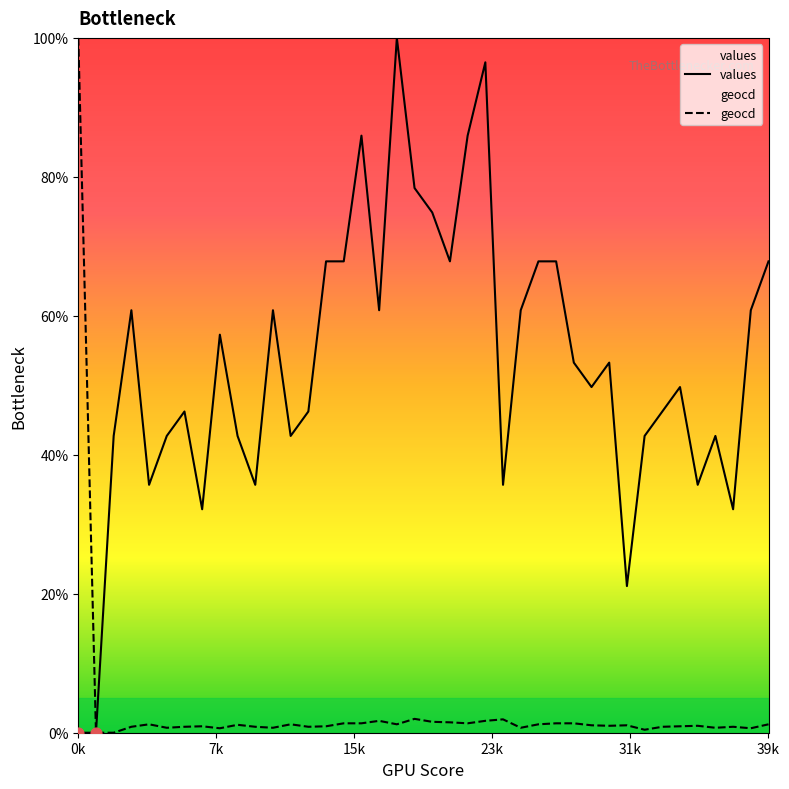

Which series has the largest total across all categories?

values